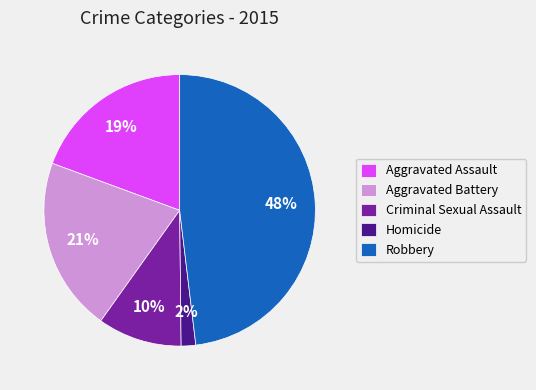

Is there a majority slice in this chart?

No